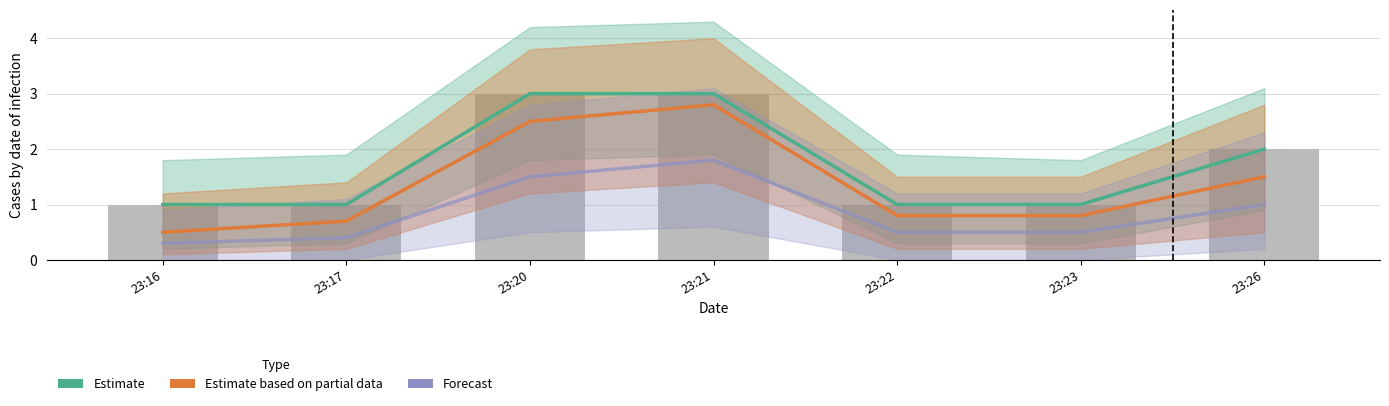

Rank the categories by Estimate based on partial data value from highest to lowest.

23:21, 23:20, 23:26, 23:22, 23:23, 23:17, 23:16